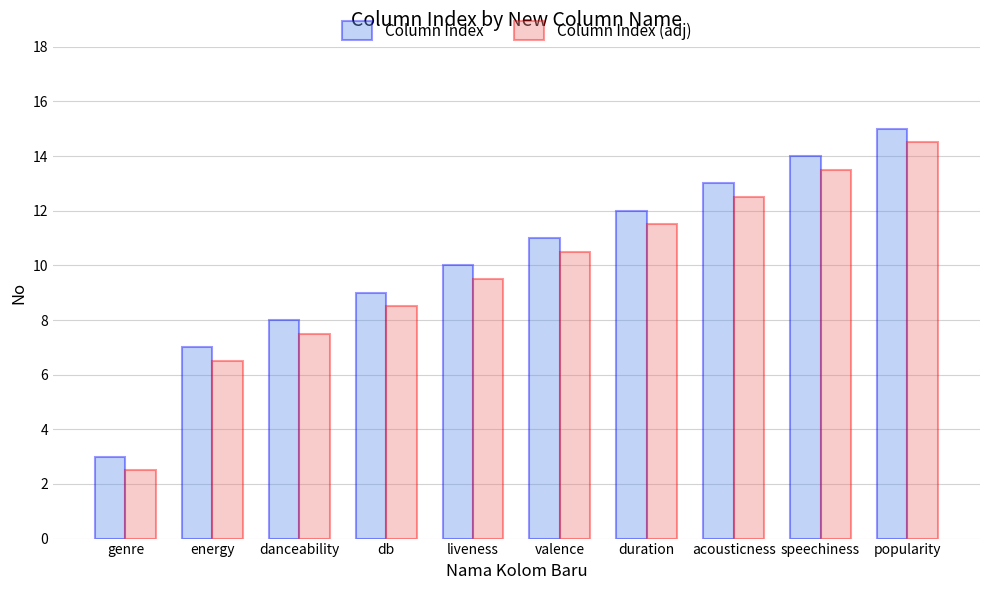

What is the difference between the highest and lowest values at acousticness?

0.5